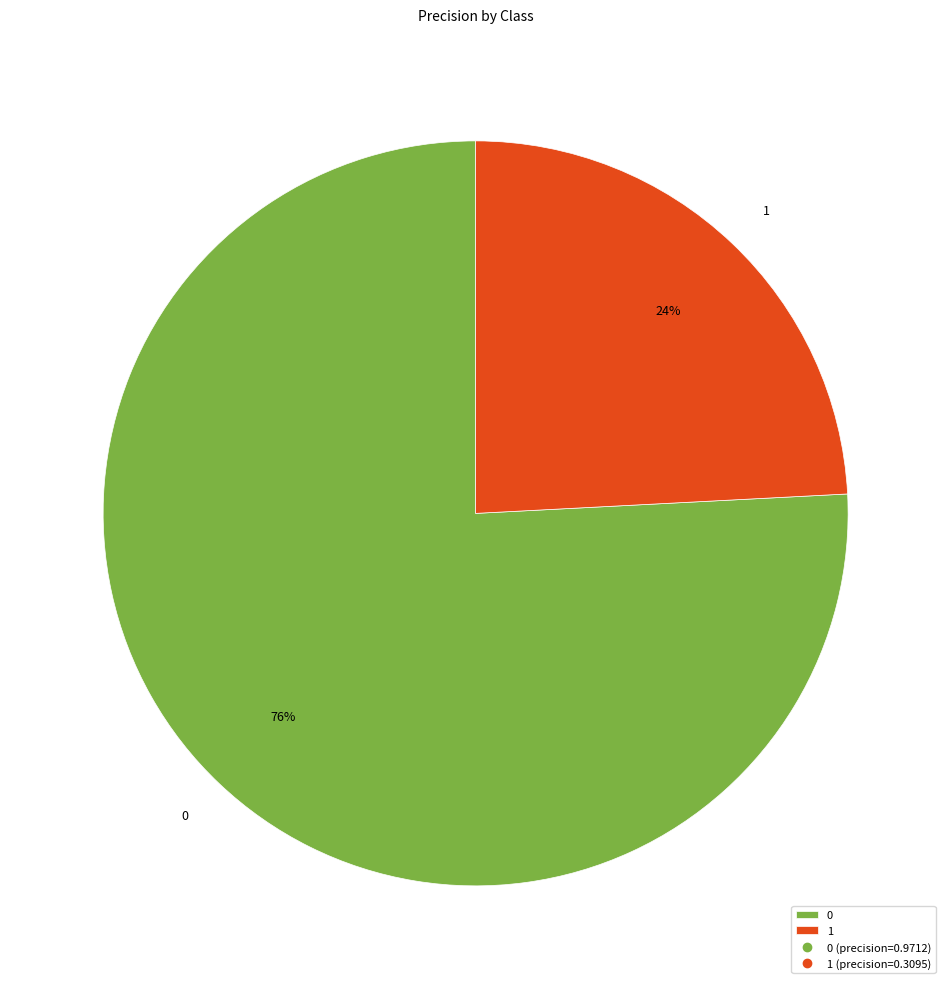

True or false: 0 accounts for 76% of the total.

True